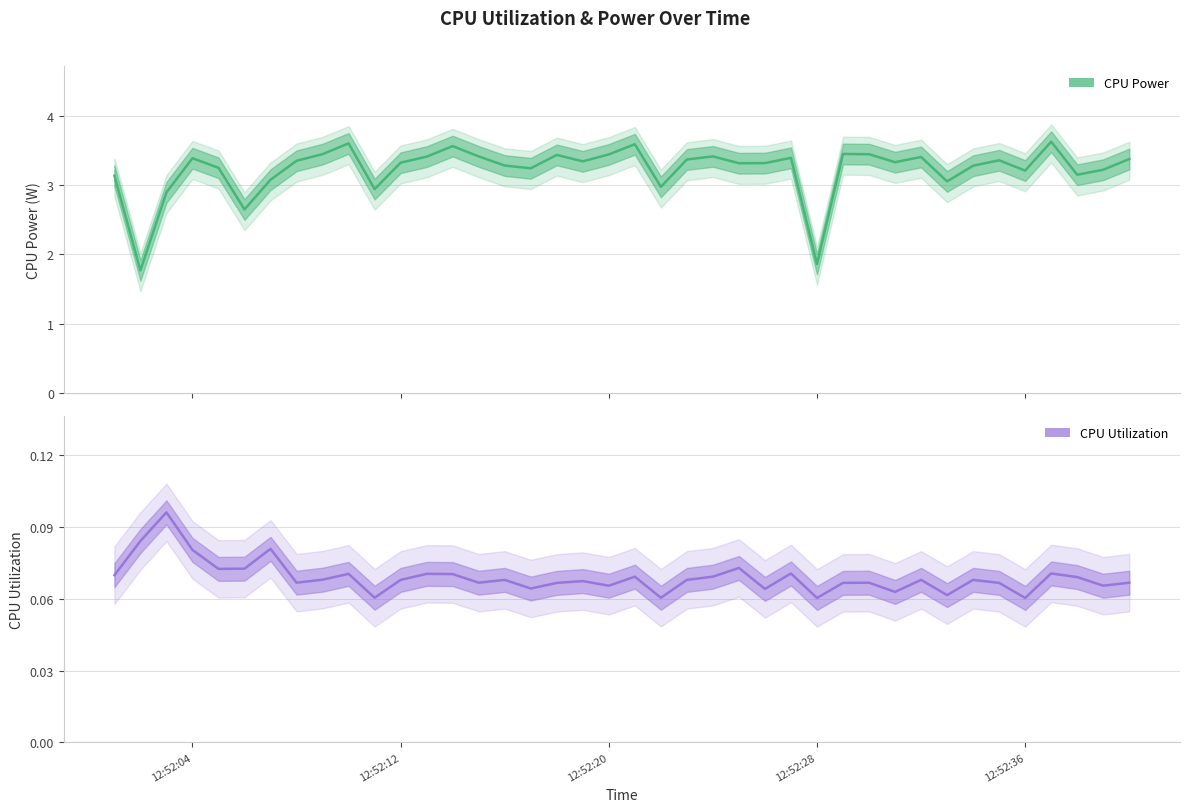

What is the average value of the CPU Utilization series?

0.1